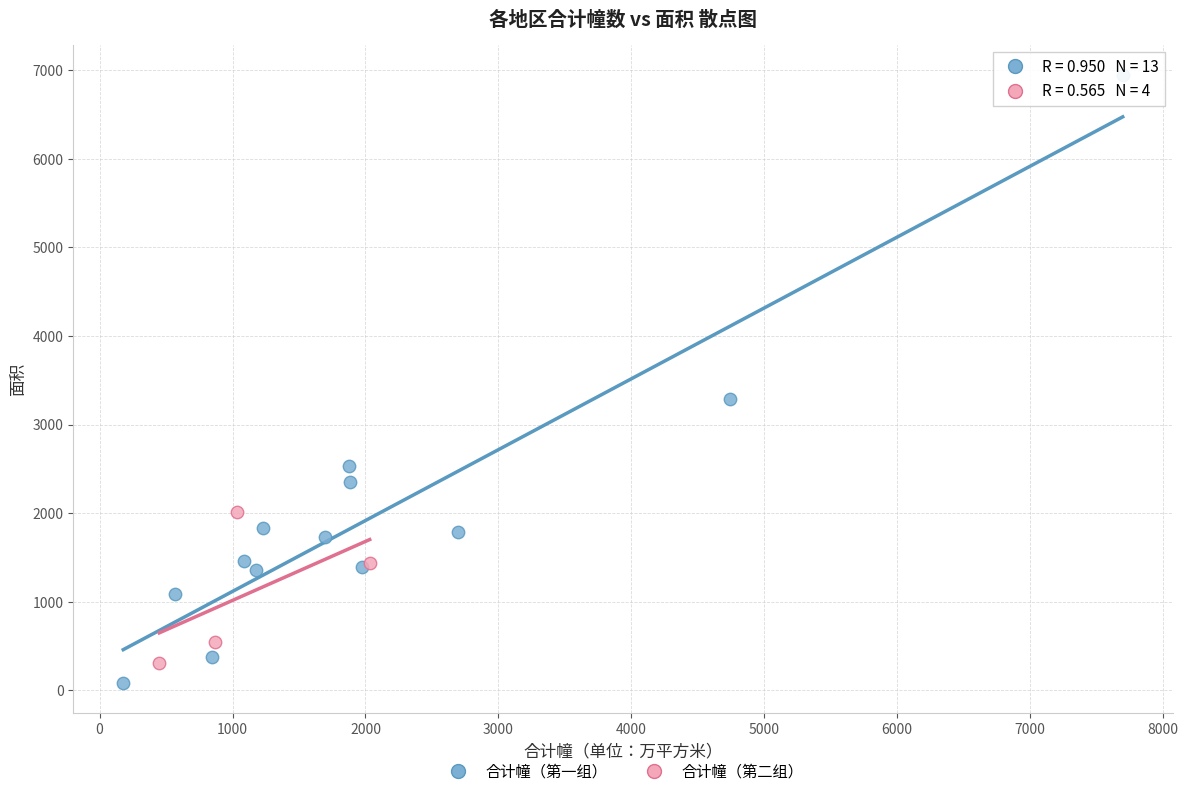

Which series has the widest spread of Y values?

合计幢（第一组）